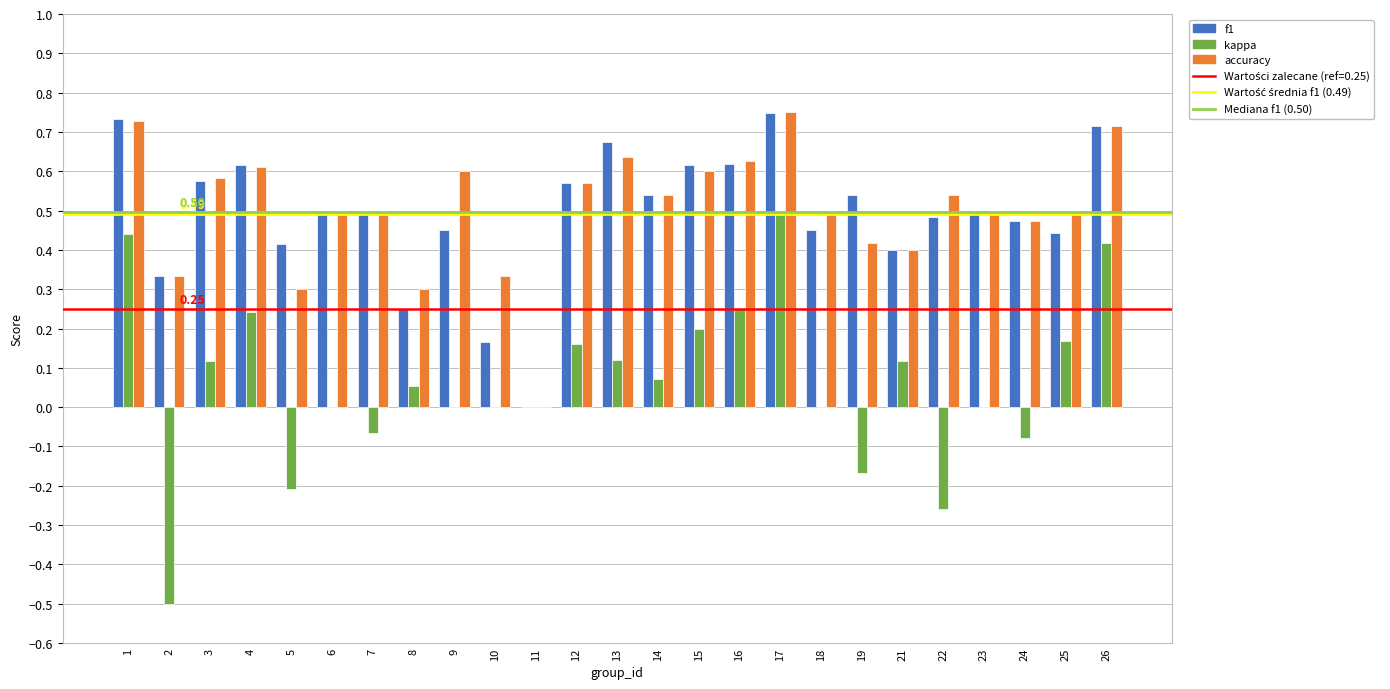

What is the total value across all series at 4?

1.5